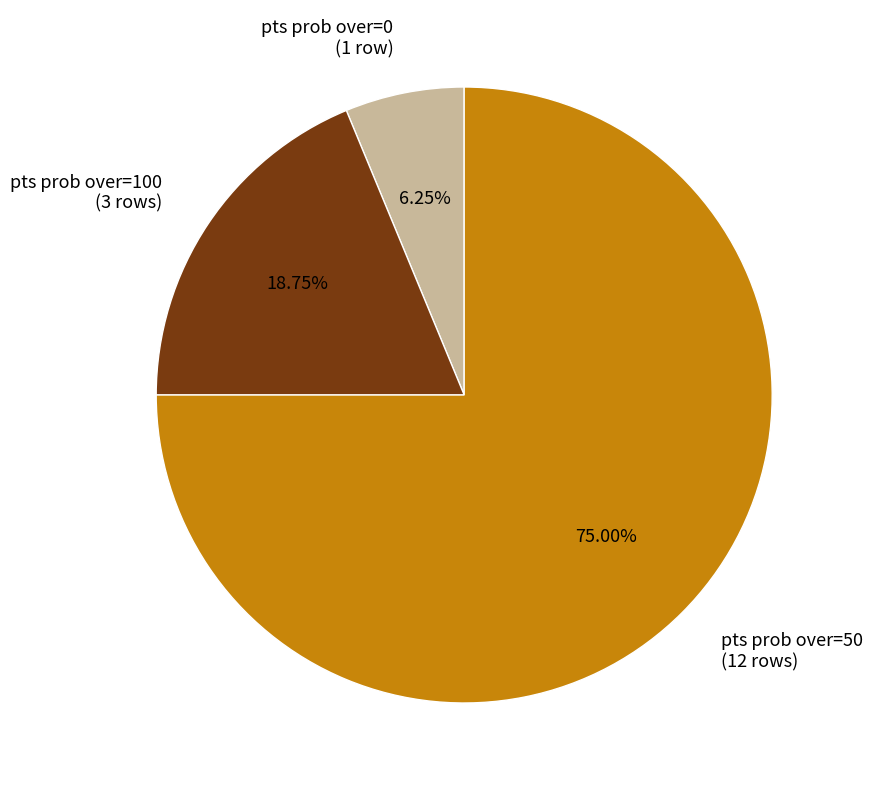

Rank the categories by value from lowest to highest.

pts prob over=0 (1 row), pts prob over=100 (3 rows), pts prob over=50 (12 rows)